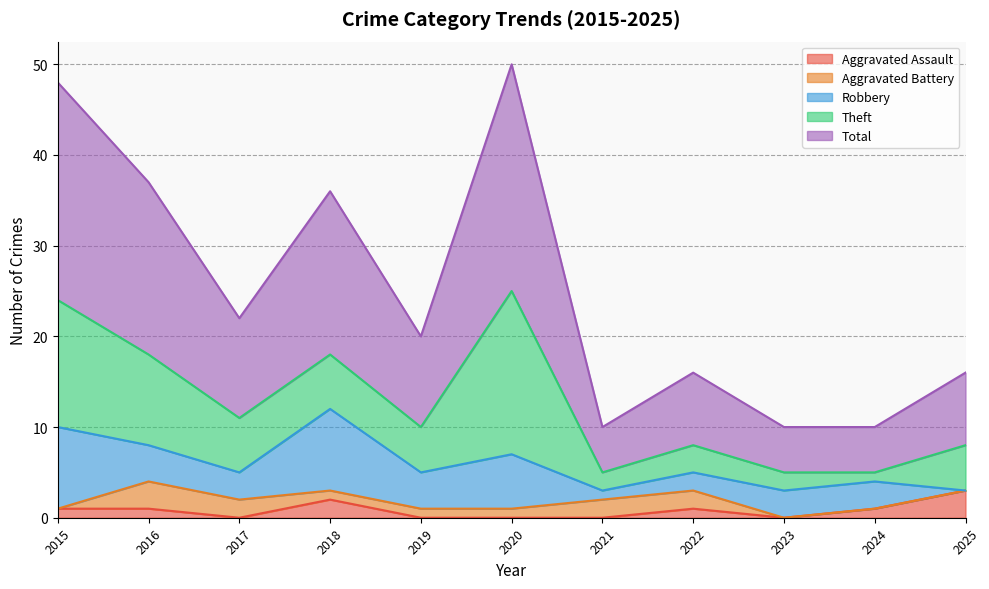

True or false: Total and Theft intersect in this chart.

False